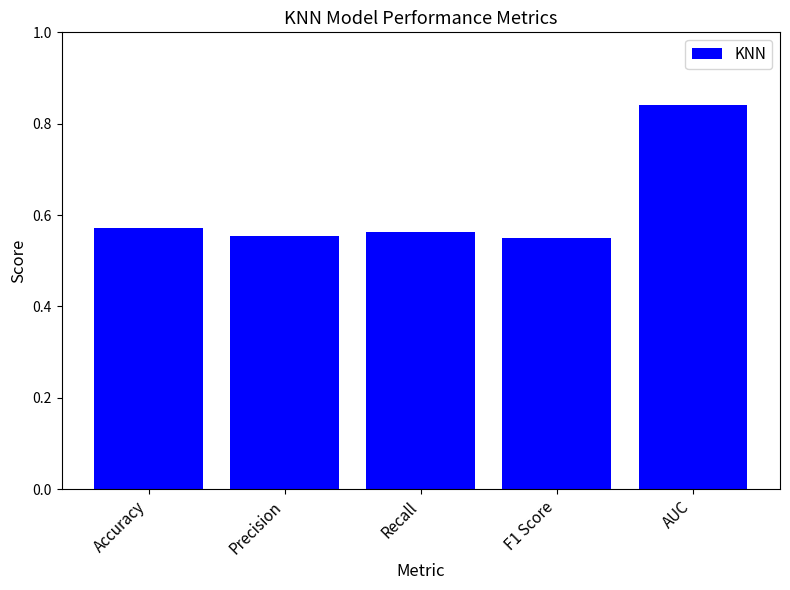

True or false: the data shows 0.8 at Recall.

False